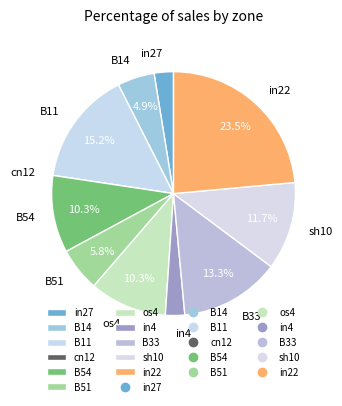

Which slice is the largest?

in22